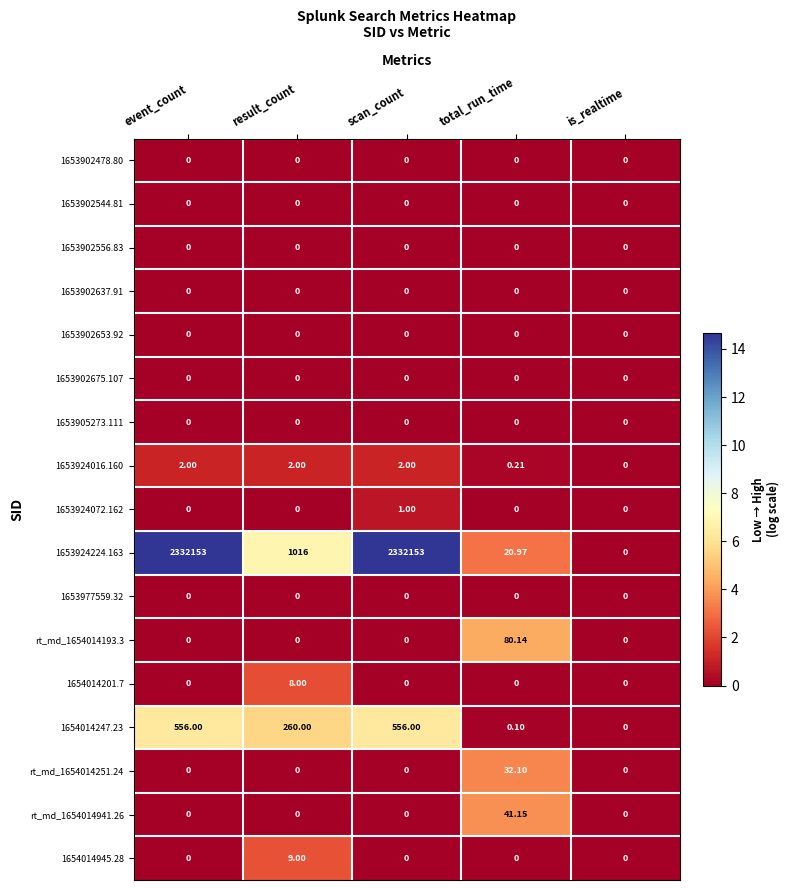

Count the number of data series in this chart.

17